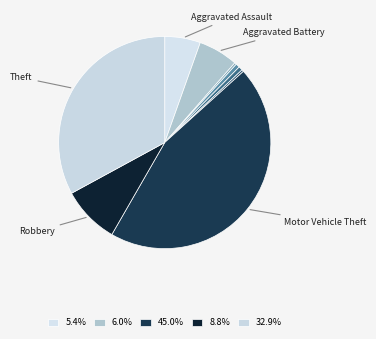

Which slice is the largest?

Motor Vehicle Theft